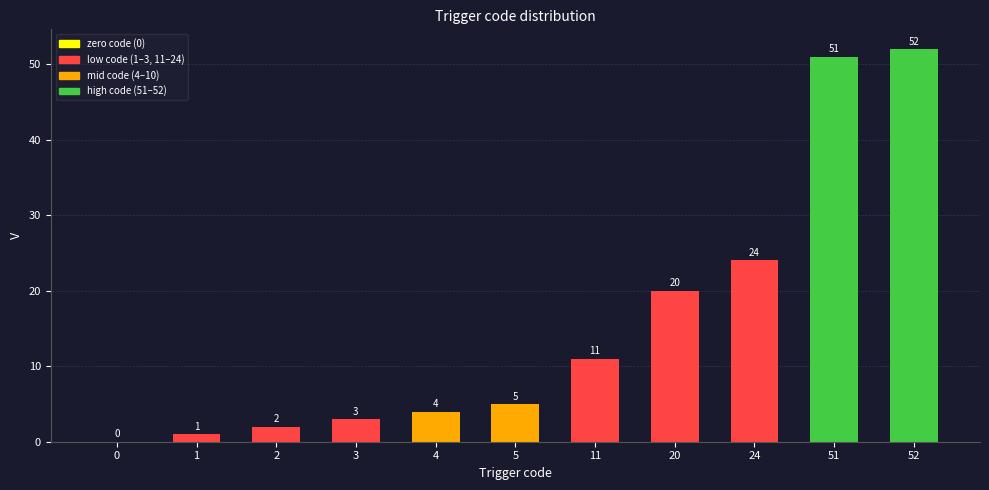

Reading left to right, what are all the values shown in this chart?

0=0	1=1	2=2	3=3	4=4	5=5	11=11	20=20	24=24	51=51	52=52